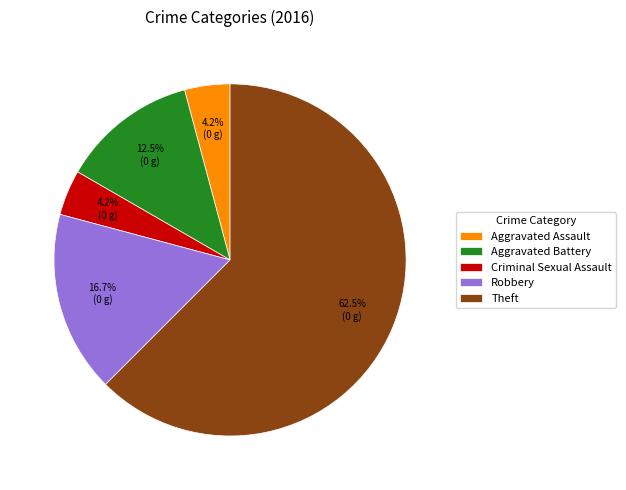

Count the number of slices in the pie.

5